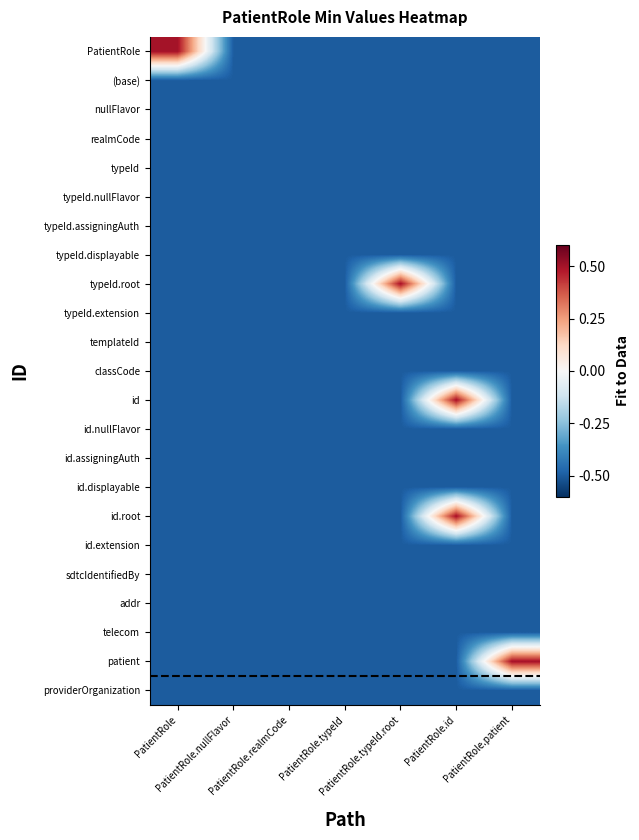

Reading left to right, extract all data points from this chart.

PatientRole: PatientRole=0.5	PatientRole.nullFlavor=-0.5	PatientRole.realmCode=-0.5	PatientRole.typeId=-0.5	PatientRole.typeId.root=-0.5	PatientRole.id=-0.5	PatientRole.patient=-0.5
(base): PatientRole=-0.5	PatientRole.nullFlavor=-0.5	PatientRole.realmCode=-0.5	PatientRole.typeId=-0.5	PatientRole.typeId.root=-0.5	PatientRole.id=-0.5	PatientRole.patient=-0.5
nullFlavor: PatientRole=-0.5	PatientRole.nullFlavor=-0.5	PatientRole.realmCode=-0.5	PatientRole.typeId=-0.5	PatientRole.typeId.root=-0.5	PatientRole.id=-0.5	PatientRole.patient=-0.5
realmCode: PatientRole=-0.5	PatientRole.nullFlavor=-0.5	PatientRole.realmCode=-0.5	PatientRole.typeId=-0.5	PatientRole.typeId.root=-0.5	PatientRole.id=-0.5	PatientRole.patient=-0.5
typeId: PatientRole=-0.5	PatientRole.nullFlavor=-0.5	PatientRole.realmCode=-0.5	PatientRole.typeId=-0.5	PatientRole.typeId.root=-0.5	PatientRole.id=-0.5	PatientRole.patient=-0.5
typeId.nullFlavor: PatientRole=-0.5	PatientRole.nullFlavor=-0.5	PatientRole.realmCode=-0.5	PatientRole.typeId=-0.5	PatientRole.typeId.root=-0.5	PatientRole.id=-0.5	PatientRole.patient=-0.5
typeId.assigningAuth: PatientRole=-0.5	PatientRole.nullFlavor=-0.5	PatientRole.realmCode=-0.5	PatientRole.typeId=-0.5	PatientRole.typeId.root=-0.5	PatientRole.id=-0.5	PatientRole.patient=-0.5
typeId.displayable: PatientRole=-0.5	PatientRole.nullFlavor=-0.5	PatientRole.realmCode=-0.5	PatientRole.typeId=-0.5	PatientRole.typeId.root=-0.5	PatientRole.id=-0.5	PatientRole.patient=-0.5
typeId.root: PatientRole=-0.5	PatientRole.nullFlavor=-0.5	PatientRole.realmCode=-0.5	PatientRole.typeId=-0.5	PatientRole.typeId.root=0.5	PatientRole.id=-0.5	PatientRole.patient=-0.5
typeId.extension: PatientRole=-0.5	PatientRole.nullFlavor=-0.5	PatientRole.realmCode=-0.5	PatientRole.typeId=-0.5	PatientRole.typeId.root=-0.5	PatientRole.id=-0.5	PatientRole.patient=-0.5
templateId: PatientRole=-0.5	PatientRole.nullFlavor=-0.5	PatientRole.realmCode=-0.5	PatientRole.typeId=-0.5	PatientRole.typeId.root=-0.5	PatientRole.id=-0.5	PatientRole.patient=-0.5
classCode: PatientRole=-0.5	PatientRole.nullFlavor=-0.5	PatientRole.realmCode=-0.5	PatientRole.typeId=-0.5	PatientRole.typeId.root=-0.5	PatientRole.id=-0.5	PatientRole.patient=-0.5
id: PatientRole=-0.5	PatientRole.nullFlavor=-0.5	PatientRole.realmCode=-0.5	PatientRole.typeId=-0.5	PatientRole.typeId.root=-0.5	PatientRole.id=0.5	PatientRole.patient=-0.5
id.nullFlavor: PatientRole=-0.5	PatientRole.nullFlavor=-0.5	PatientRole.realmCode=-0.5	PatientRole.typeId=-0.5	PatientRole.typeId.root=-0.5	PatientRole.id=-0.5	PatientRole.patient=-0.5
id.assigningAuth: PatientRole=-0.5	PatientRole.nullFlavor=-0.5	PatientRole.realmCode=-0.5	PatientRole.typeId=-0.5	PatientRole.typeId.root=-0.5	PatientRole.id=-0.5	PatientRole.patient=-0.5
id.displayable: PatientRole=-0.5	PatientRole.nullFlavor=-0.5	PatientRole.realmCode=-0.5	PatientRole.typeId=-0.5	PatientRole.typeId.root=-0.5	PatientRole.id=-0.5	PatientRole.patient=-0.5
id.root: PatientRole=-0.5	PatientRole.nullFlavor=-0.5	PatientRole.realmCode=-0.5	PatientRole.typeId=-0.5	PatientRole.typeId.root=-0.5	PatientRole.id=0.5	PatientRole.patient=-0.5
id.extension: PatientRole=-0.5	PatientRole.nullFlavor=-0.5	PatientRole.realmCode=-0.5	PatientRole.typeId=-0.5	PatientRole.typeId.root=-0.5	PatientRole.id=-0.5	PatientRole.patient=-0.5
sdtcIdentifiedBy: PatientRole=-0.5	PatientRole.nullFlavor=-0.5	PatientRole.realmCode=-0.5	PatientRole.typeId=-0.5	PatientRole.typeId.root=-0.5	PatientRole.id=-0.5	PatientRole.patient=-0.5
addr: PatientRole=-0.5	PatientRole.nullFlavor=-0.5	PatientRole.realmCode=-0.5	PatientRole.typeId=-0.5	PatientRole.typeId.root=-0.5	PatientRole.id=-0.5	PatientRole.patient=-0.5
telecom: PatientRole=-0.5	PatientRole.nullFlavor=-0.5	PatientRole.realmCode=-0.5	PatientRole.typeId=-0.5	PatientRole.typeId.root=-0.5	PatientRole.id=-0.5	PatientRole.patient=-0.5
patient: PatientRole=-0.5	PatientRole.nullFlavor=-0.5	PatientRole.realmCode=-0.5	PatientRole.typeId=-0.5	PatientRole.typeId.root=-0.5	PatientRole.id=-0.5	PatientRole.patient=0.5
providerOrganization: PatientRole=-0.5	PatientRole.nullFlavor=-0.5	PatientRole.realmCode=-0.5	PatientRole.typeId=-0.5	PatientRole.typeId.root=-0.5	PatientRole.id=-0.5	PatientRole.patient=-0.5